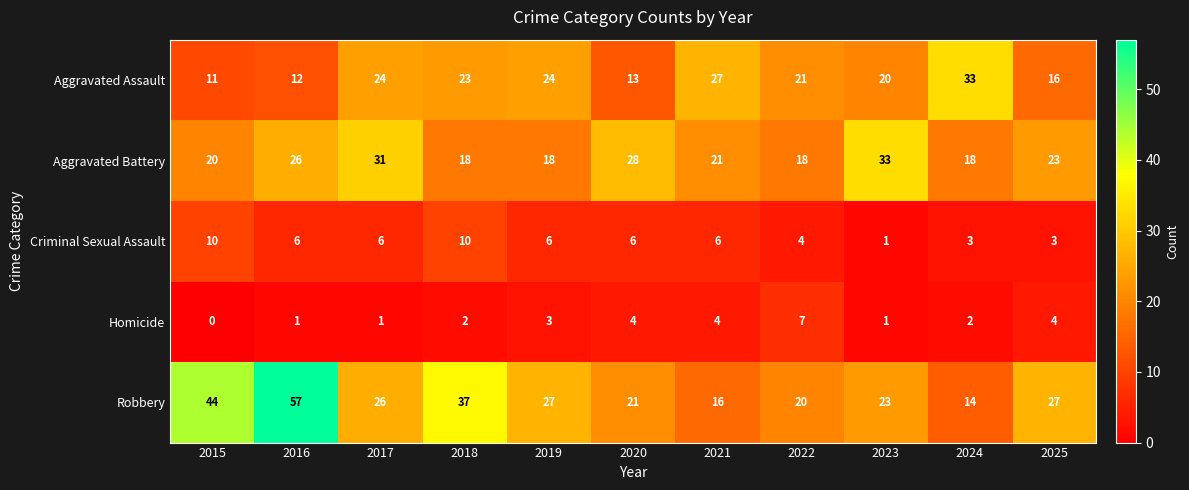

Read the Aggravated Battery value at 2021.

21